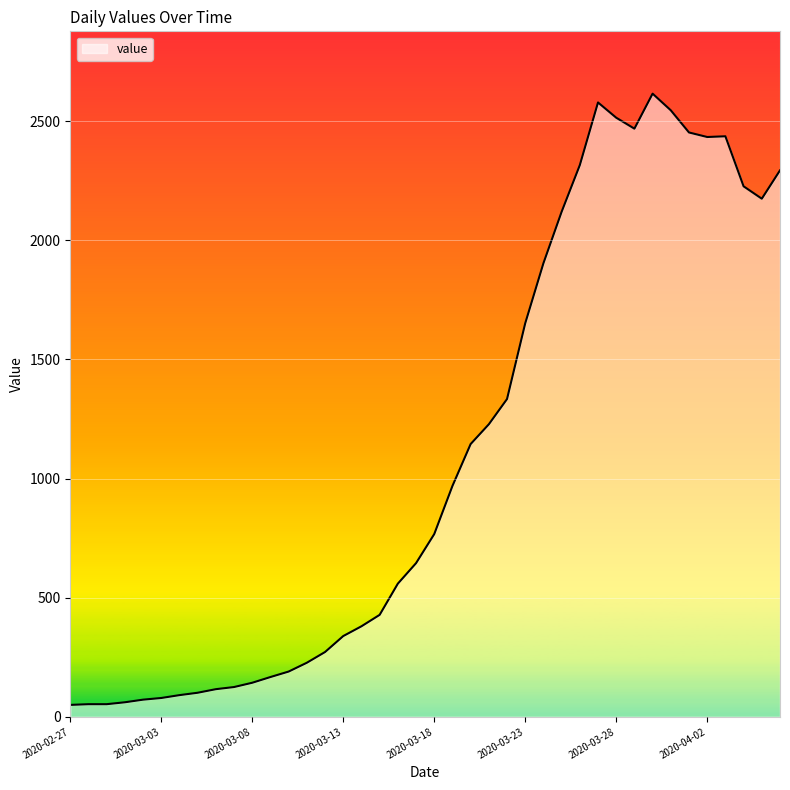

What is the greatest value displayed?

2616